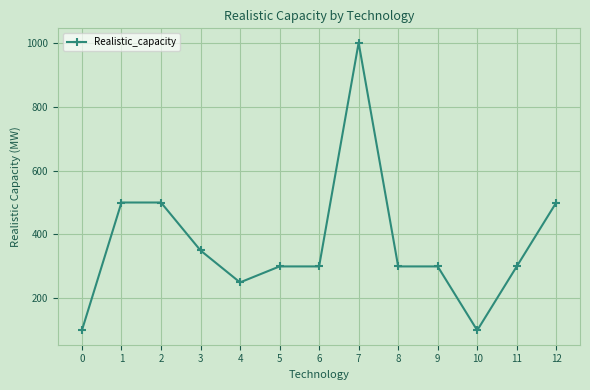

What is the maximum value shown in the chart?

1000